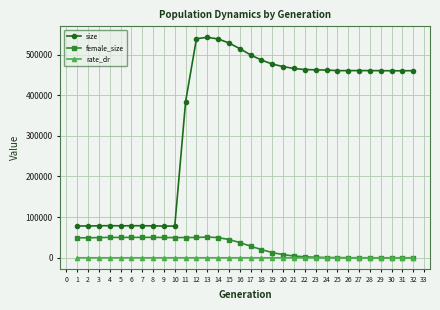

Rank the series by their maximum value, from lowest to highest.

rate_dr, female_size, size